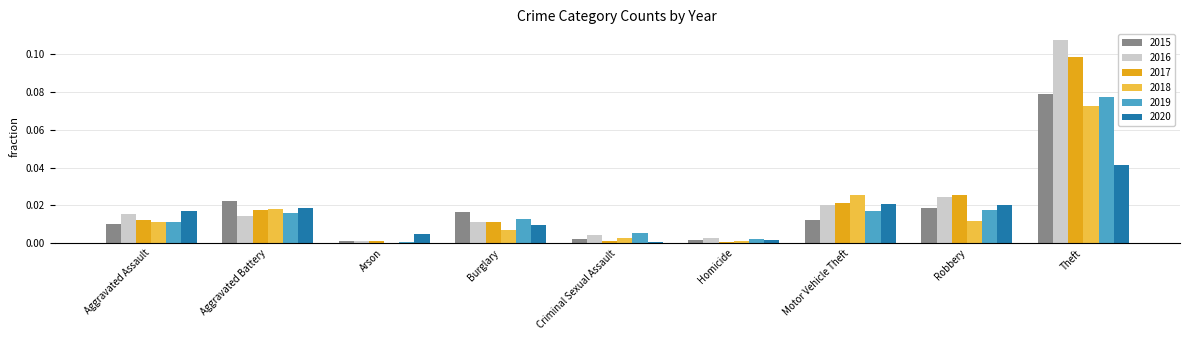

The 2016 series shows 0.0 at Burglary. True or false?

True